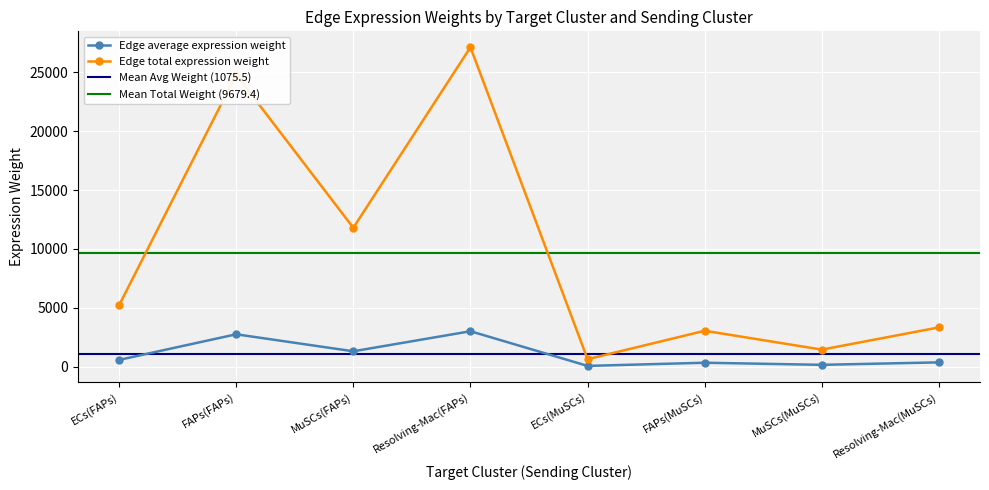

What is the difference between the highest and lowest values at FAPs(MuSCs)?

2715.7